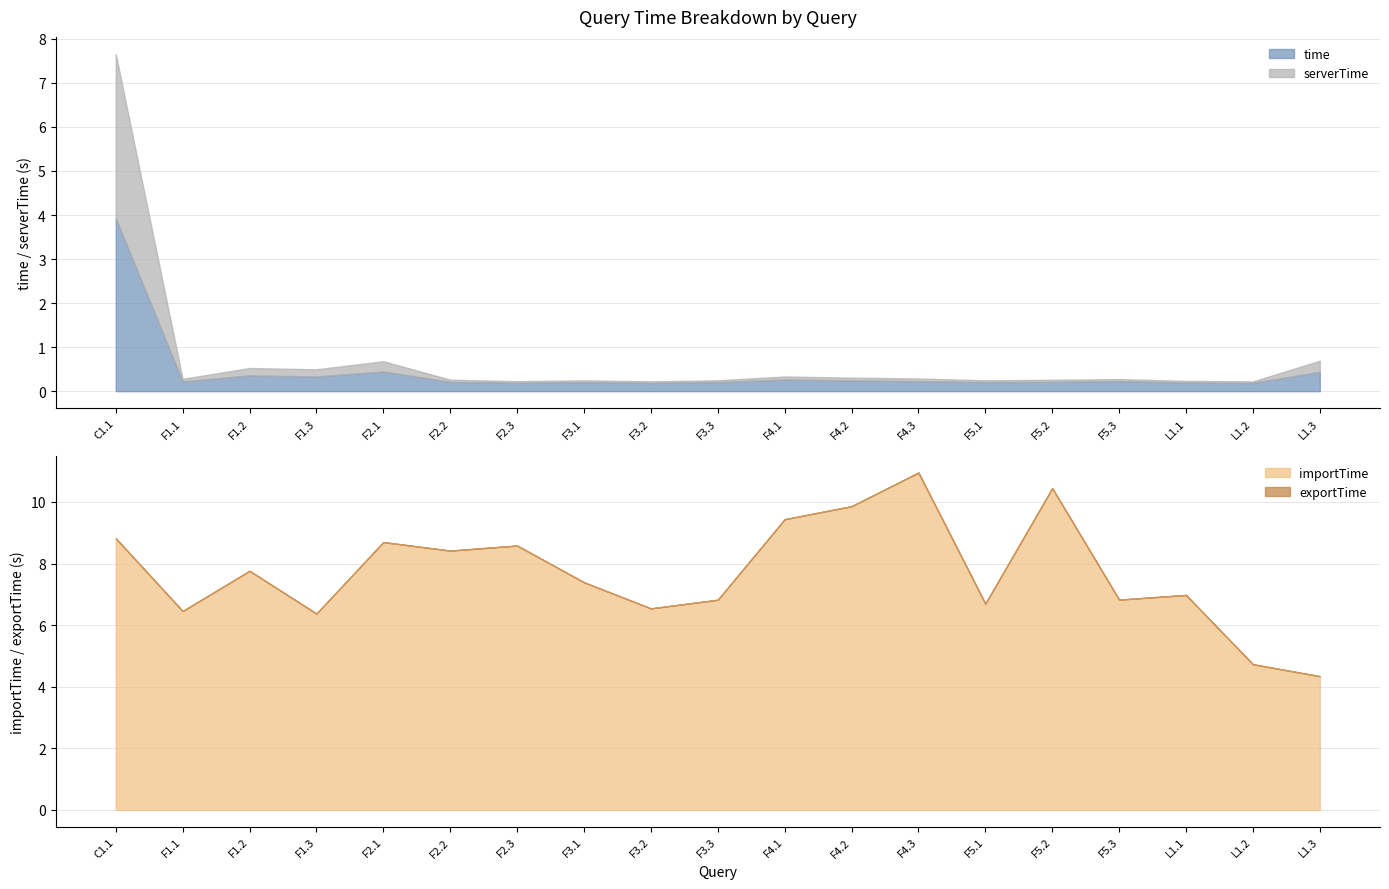

True or false: exportTime and importTime cross at least once.

False